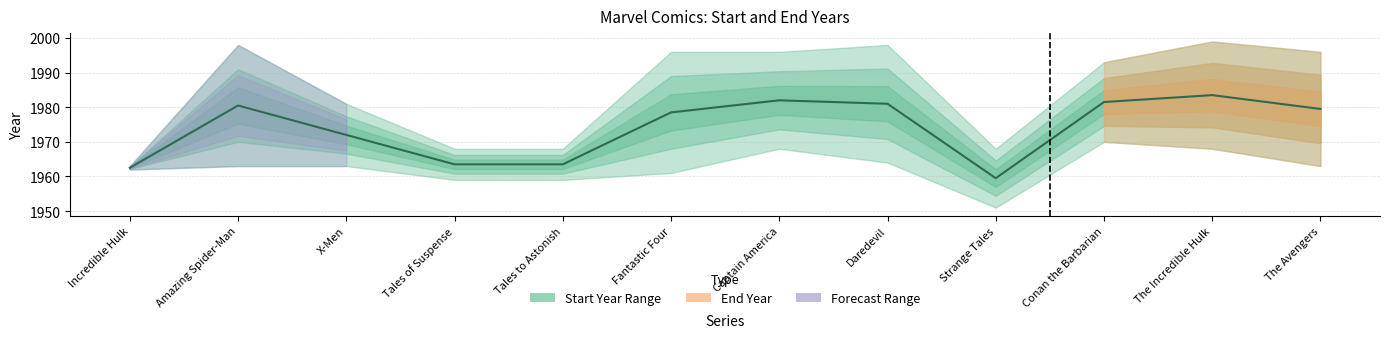

Reading left to right, what are all the values shown in this chart?

1962.5	1980.5	1972.0	1963.5	1963.5	1978.5	1982.0	1981.0	1959.5	1981.5	1983.5	1979.5